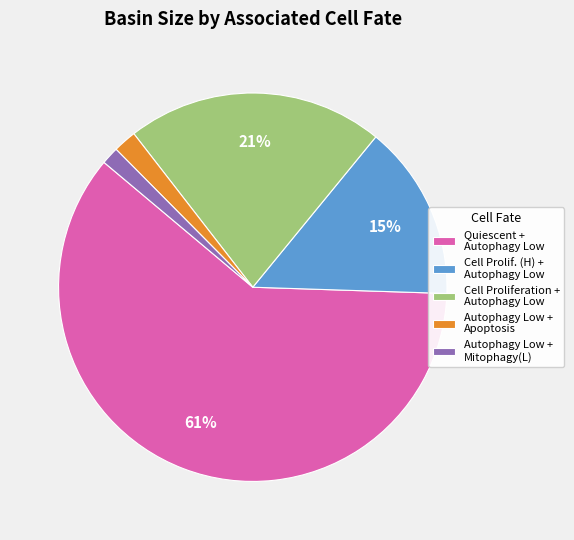

Which slice is the largest?

Quiescent + Autophagy Low